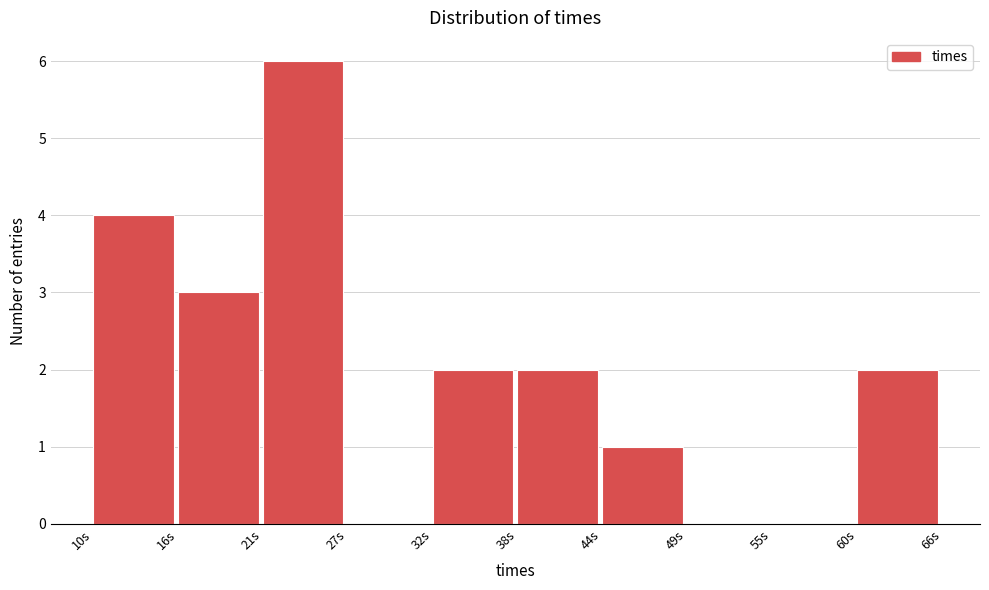

Reading left to right, list every bar in this chart as the range it spans on the x-axis followed by its height. Neither the bar edges nor the heights are printed on the chart, so give them approximately, as read against the axes.

10 to 16: 4
16 to 21: 3
21 to 27: 6
27 to 32: 0
32 to 38: 2
38 to 44: 2
44 to 49: 1
49 to 55: 0
55 to 60: 0
60 to 66: 2